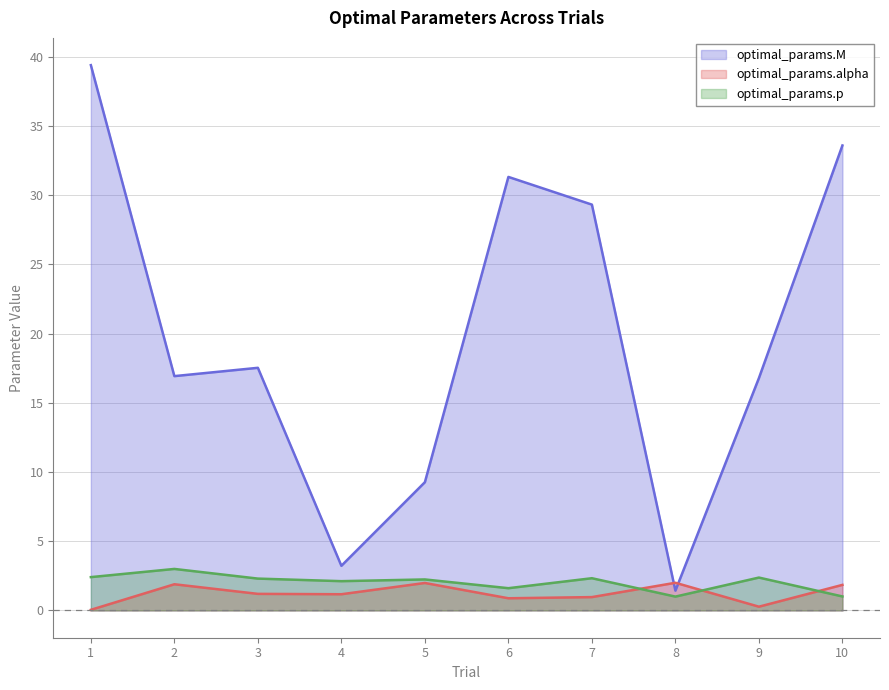

What is the difference between the highest and lowest values at 6?

30.4